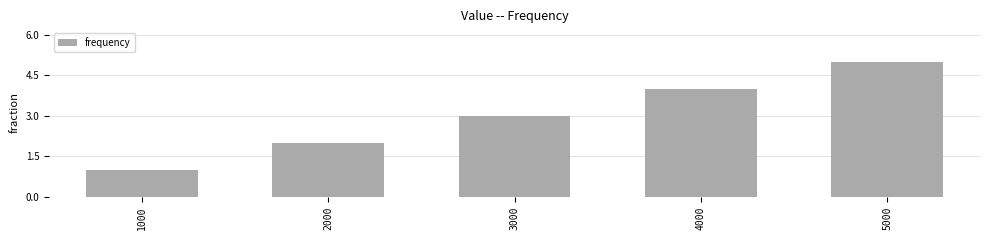

How many values are below 3?

2